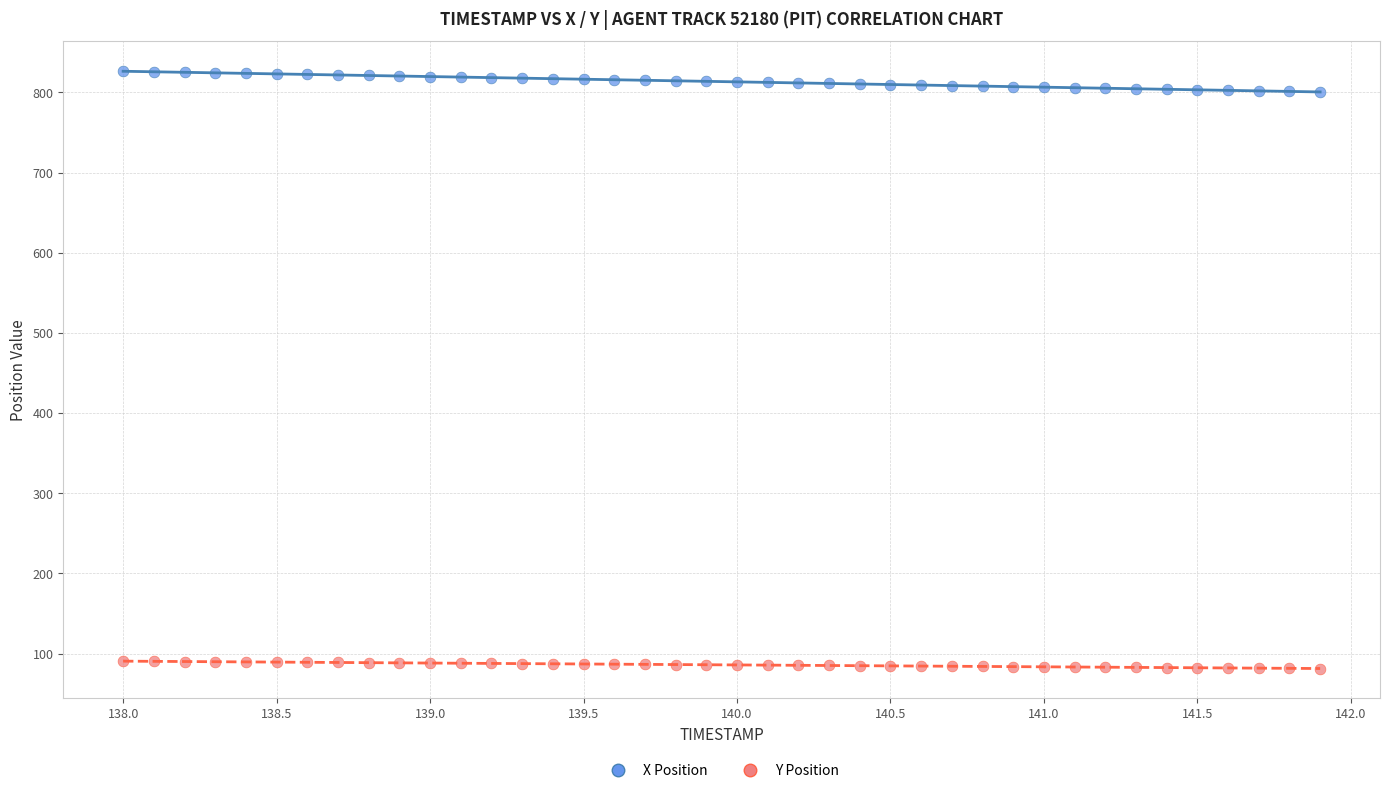

Across all data points, what is the range of Y values (max minus min)?

744.9